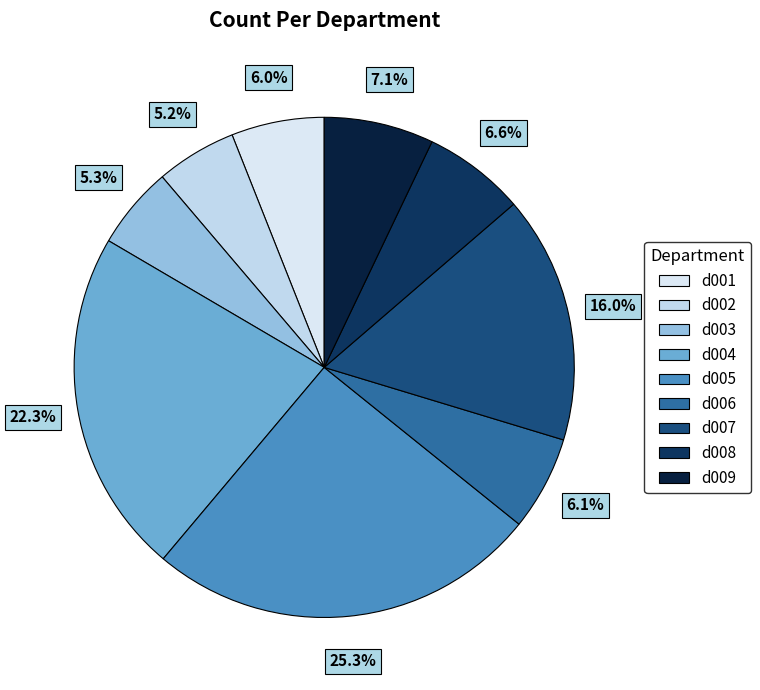

How many slices are in this pie chart?

9